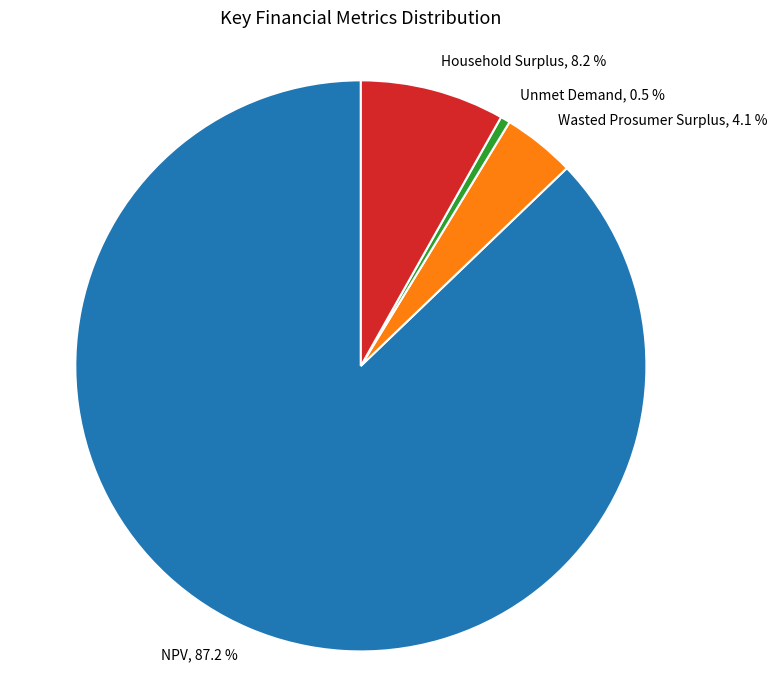

To the nearest percent, what portion does NPV represent?

87%